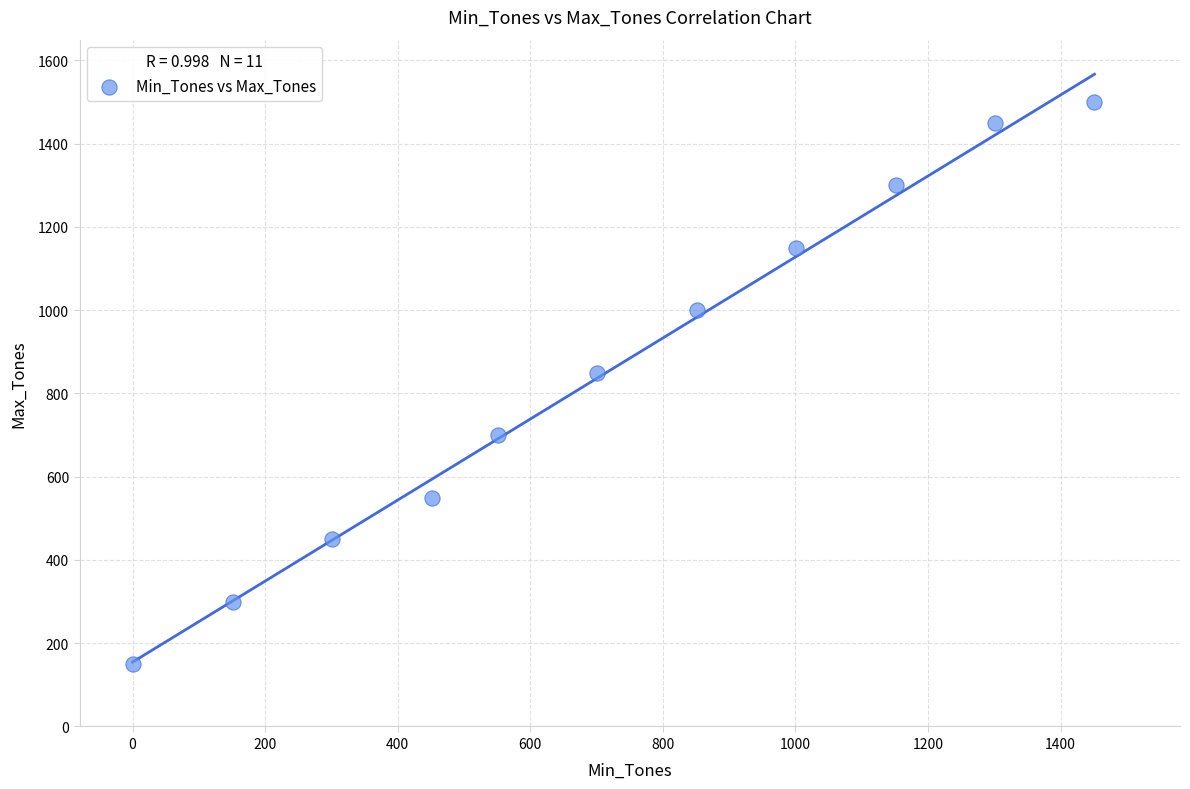

What is the average Y value?

855